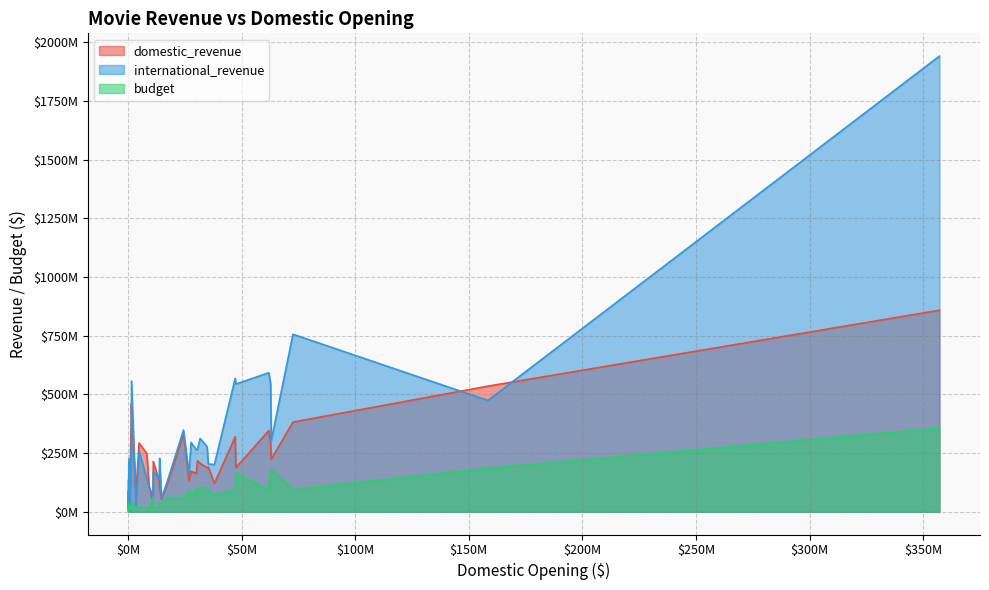

What is the difference between the international_revenue values at 23 and 4?

171801273